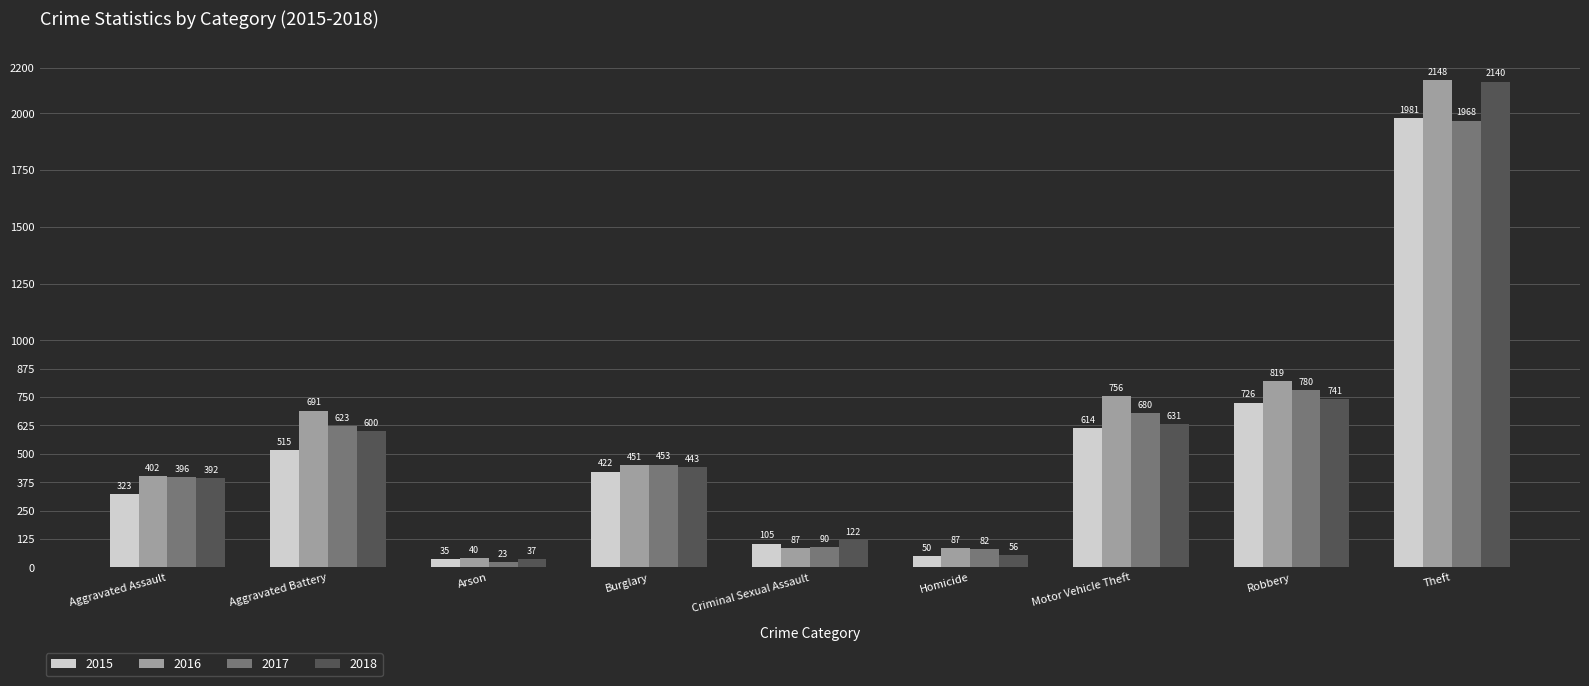

How many categories are shown in the chart?

9